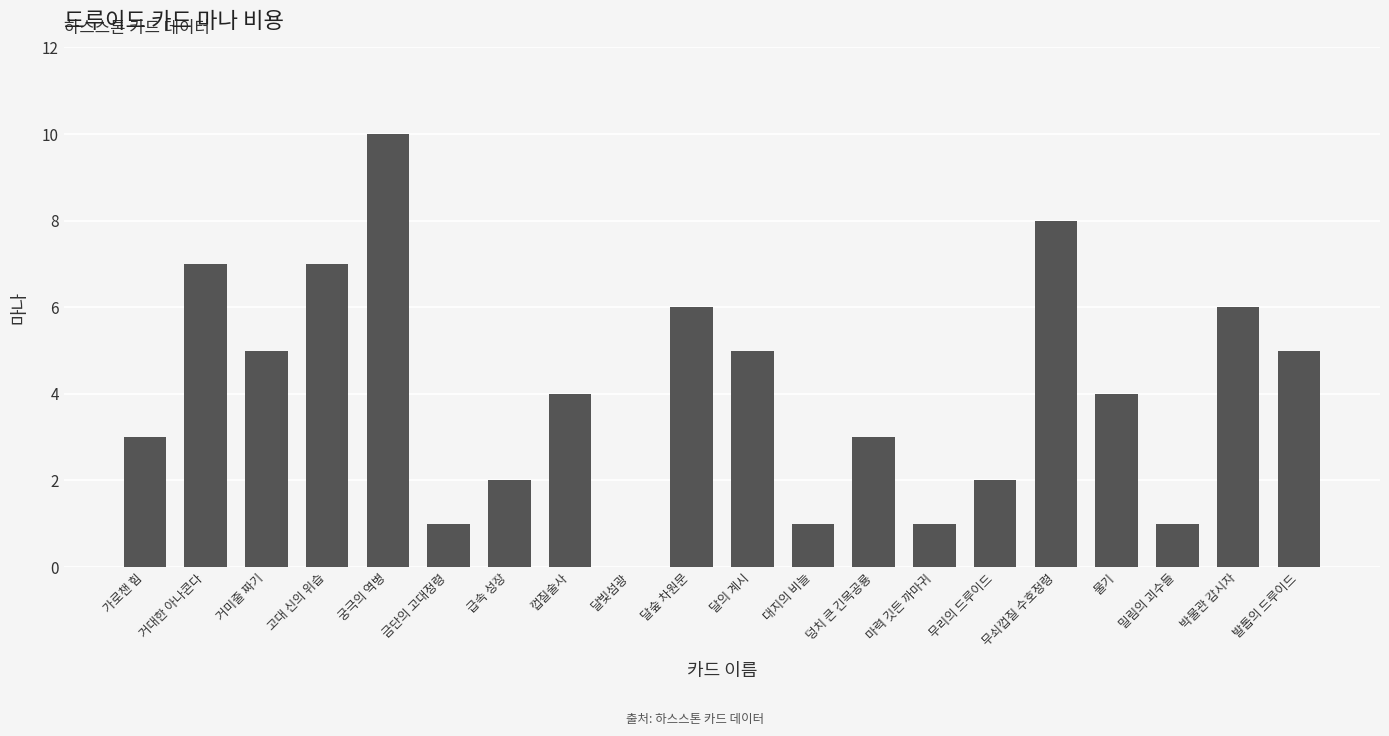

True or false: the data shows 1 at 금단의 고대정령.

True